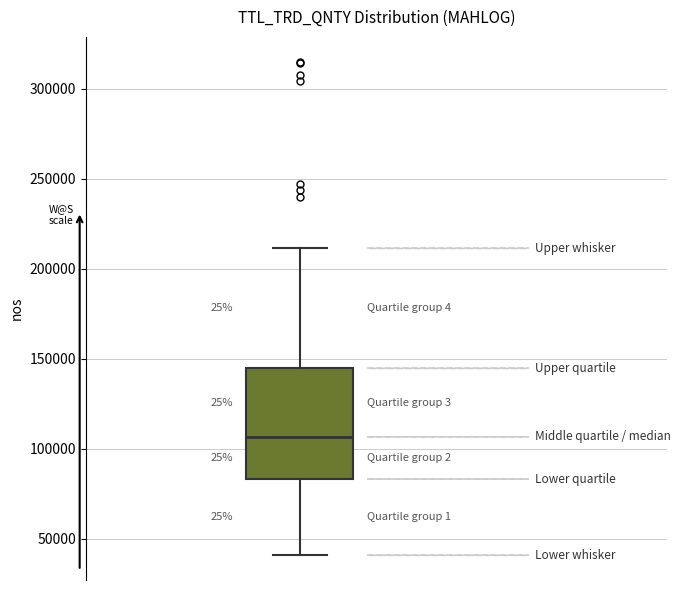

Where does the median line of the box sit on the y-axis? The values are not printed on the chart, so give them approximately, as read against the axis.

105000